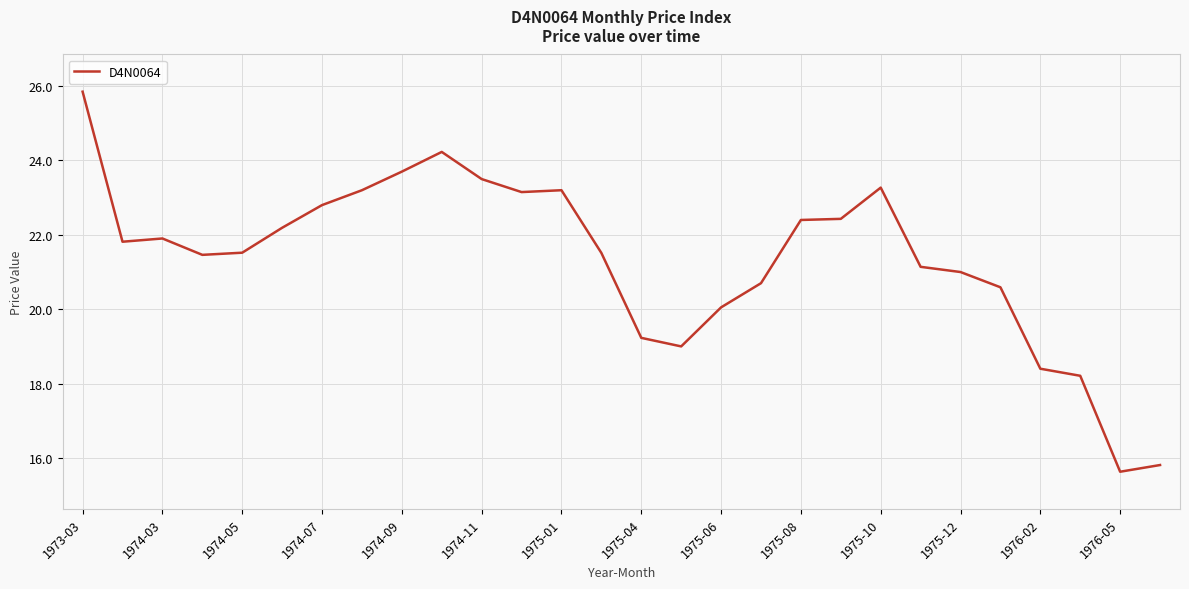

What is the smallest value displayed?

15.6